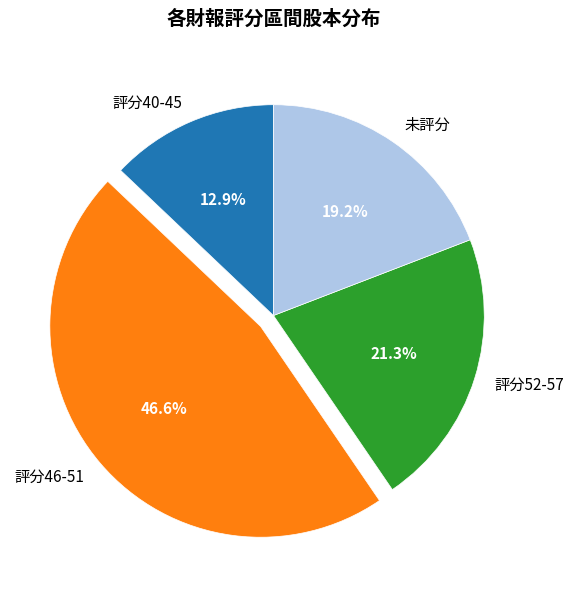

How many slices are in this pie chart?

4